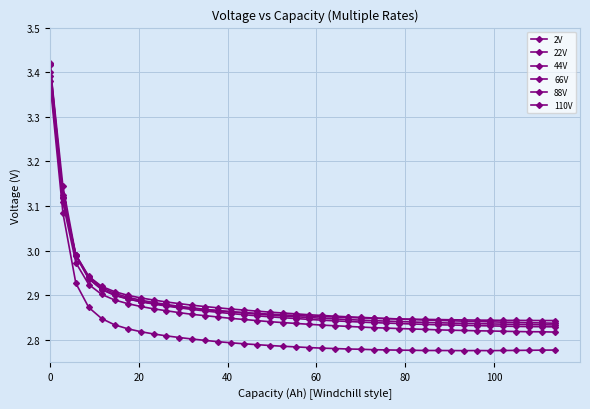

Count the number of data series in this chart.

6